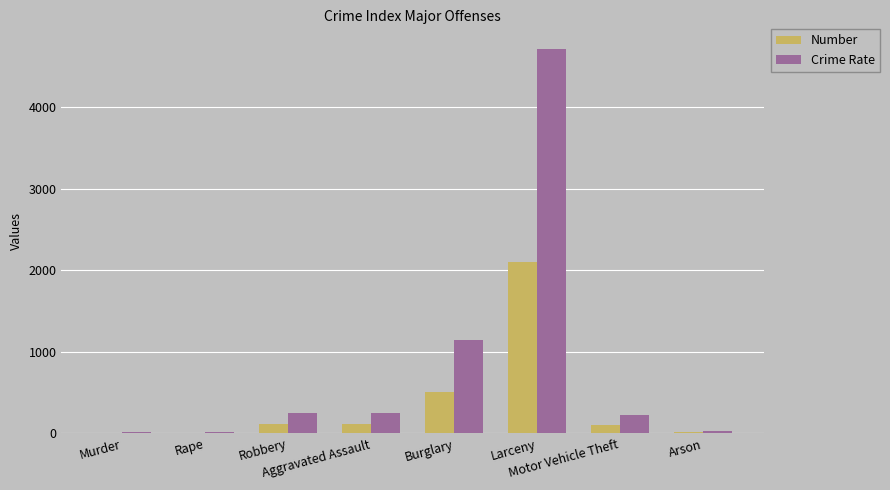

What is the maximum value shown in the chart?

4722.5